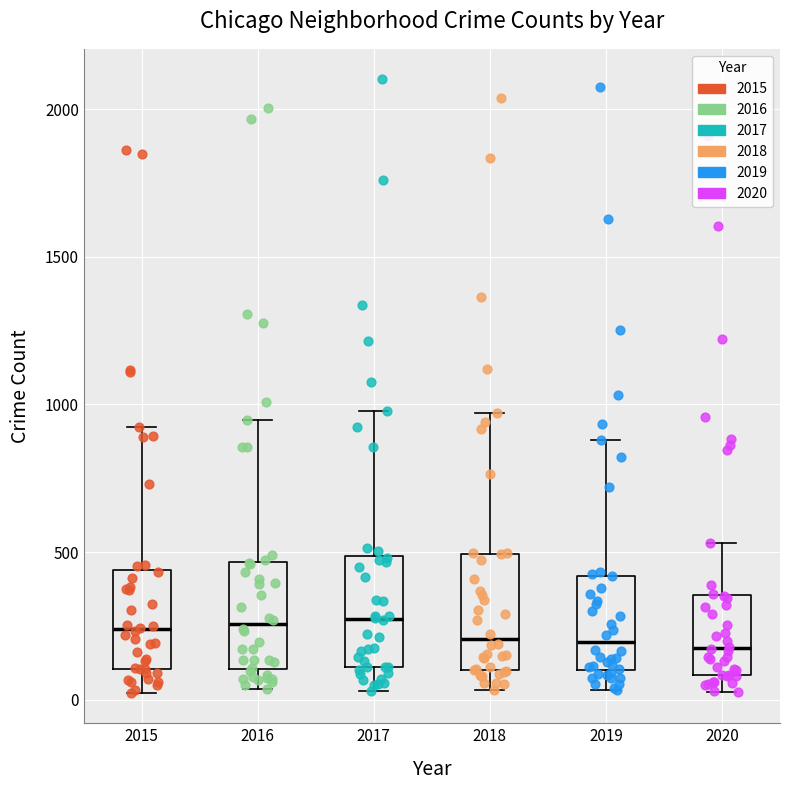

Reading left to right, transcribe this box plot: for each box, give where its median line is, the range the box spans, and where its two whiskers end, as read against the y-axis. The values are not printed on the chart, so give them approximately, as read against the axis.

2015: median 250, box 100 to 450, whiskers 0 to 900
2016: median 250, box 100 to 450, whiskers 50 to 950
2017: median 250, box 100 to 500, whiskers 50 to 1000
2018: median 200, box 100 to 500, whiskers 50 to 950
2019: median 200, box 100 to 400, whiskers 50 to 900
2020: median 200, box 100 to 350, whiskers 50 to 550